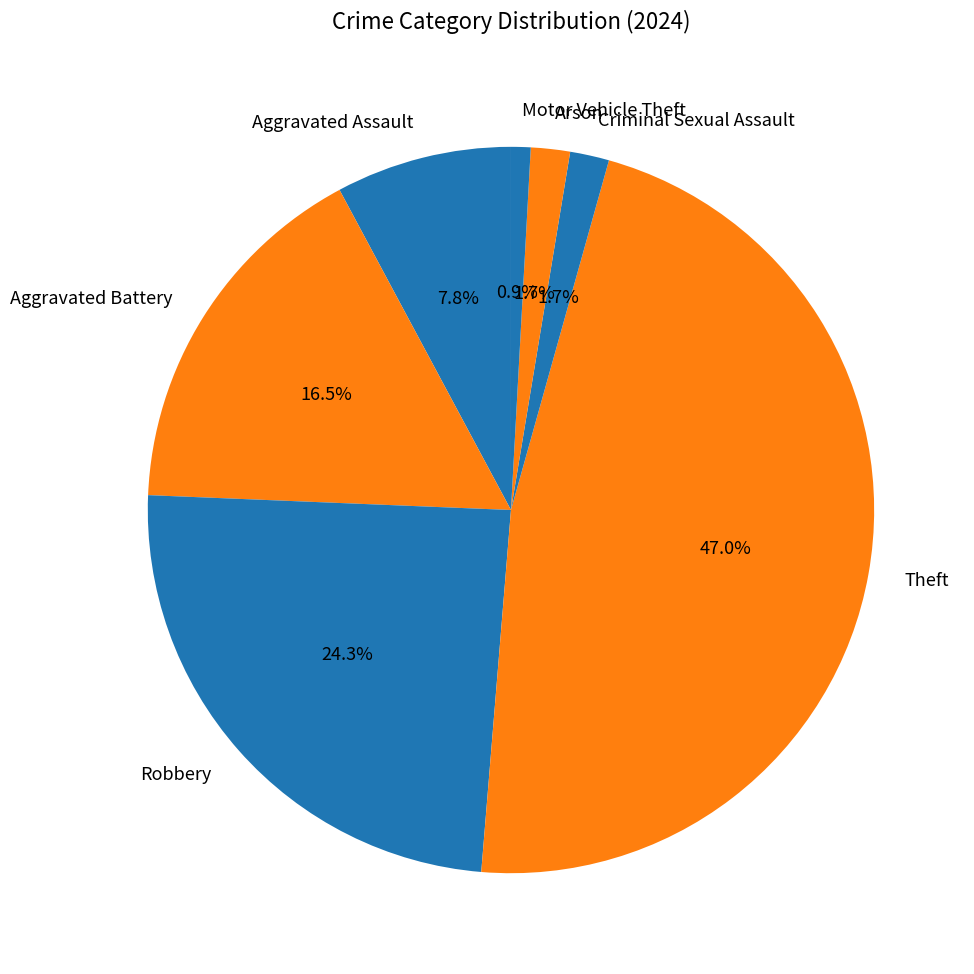

Which has a higher value, Aggravated Assault or Criminal Sexual Assault?

Aggravated Assault